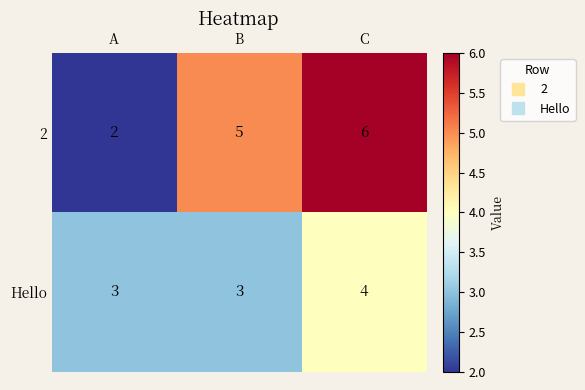

What is the total value across all series at C?

10